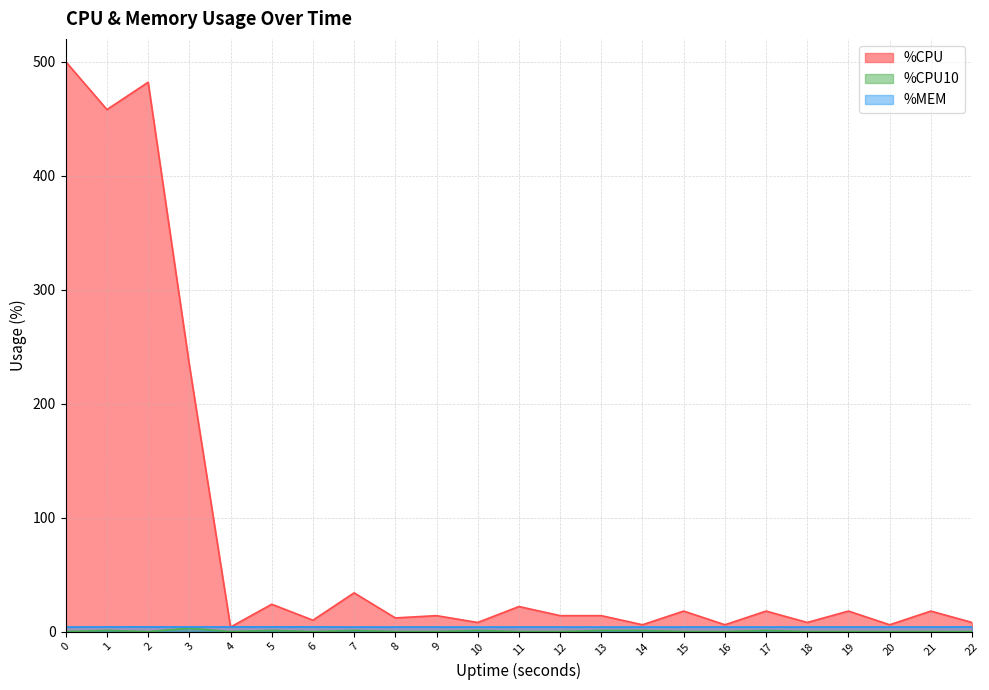

How many series are shown in this chart?

3